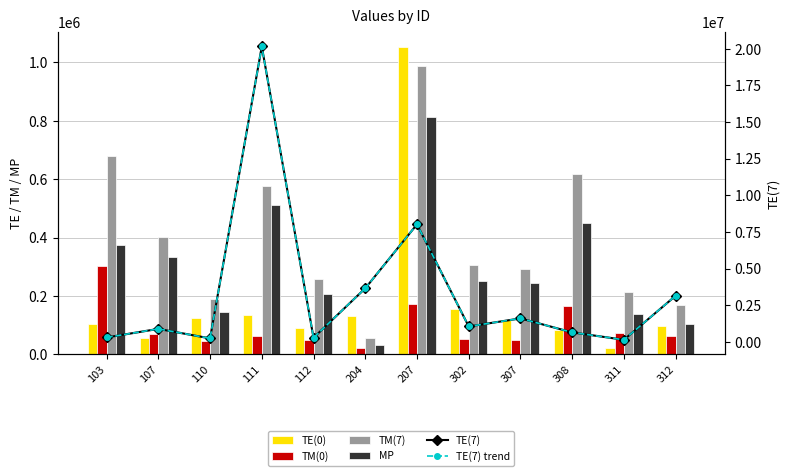

At which category is the sum across all series the highest?

111